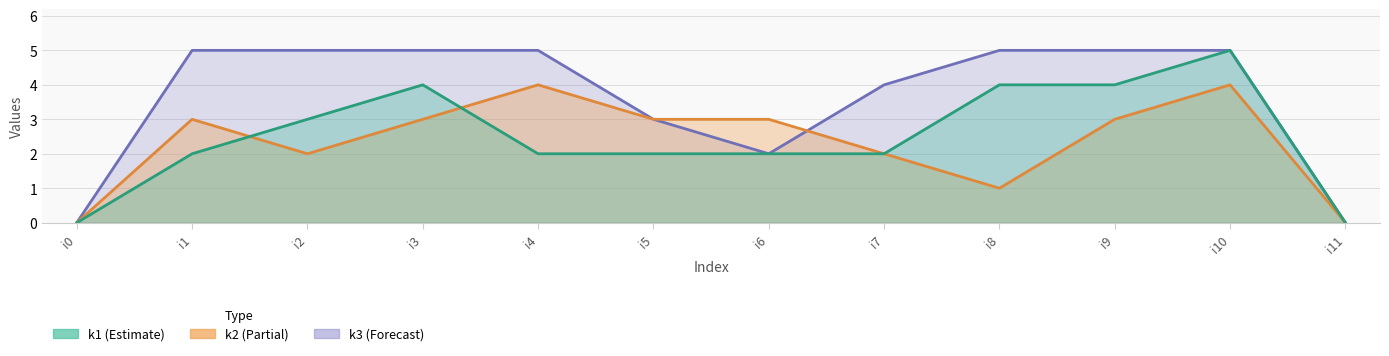

Is the value of k2 at i7 greater than the value of k1 at i1?

No